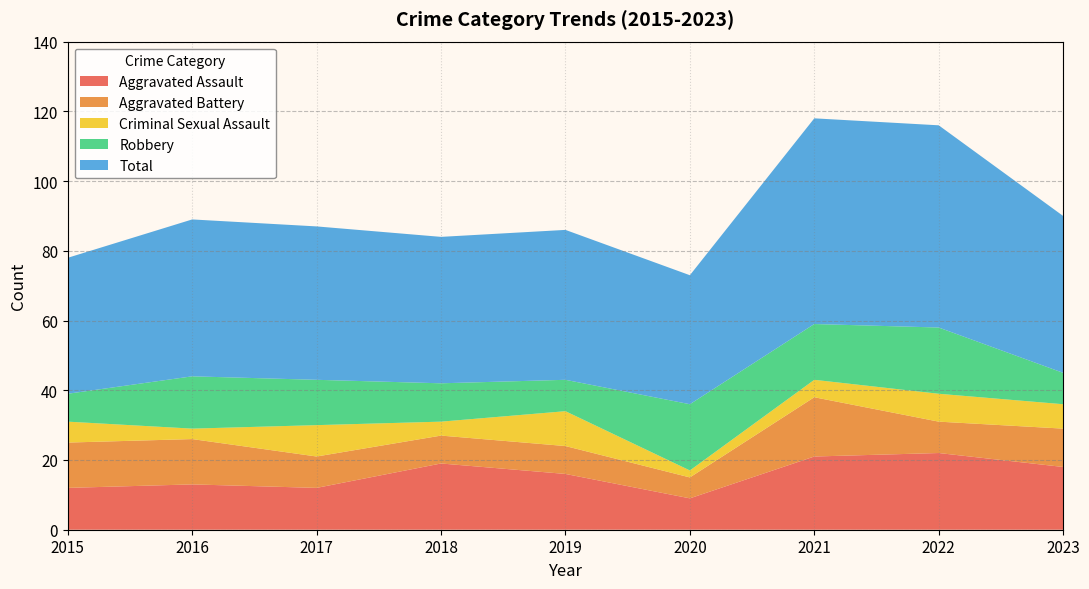

Reading left to right, what are all the values shown in this chart?

Aggravated Assault: 12	13	12	19	16	9	21	22	18
Aggravated Battery: 13	13	9	8	8	6	17	9	11
Criminal Sexual Assault: 6	3	9	4	10	2	5	8	7
Robbery: 8	15	13	11	9	19	16	19	9
Total: 39	45	44	42	43	37	59	58	45